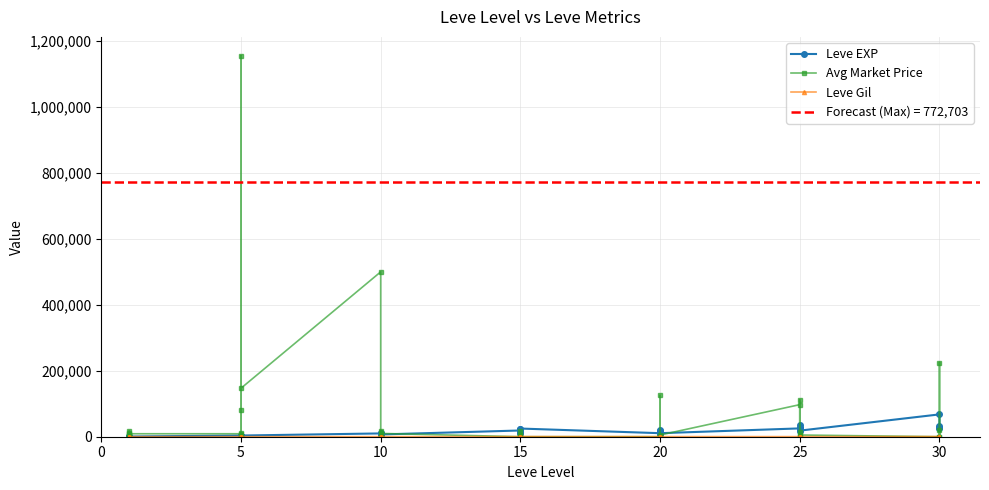

At 5, list the series in order from largest to smallest.

Avg Market Price, Leve EXP, Leve Gil